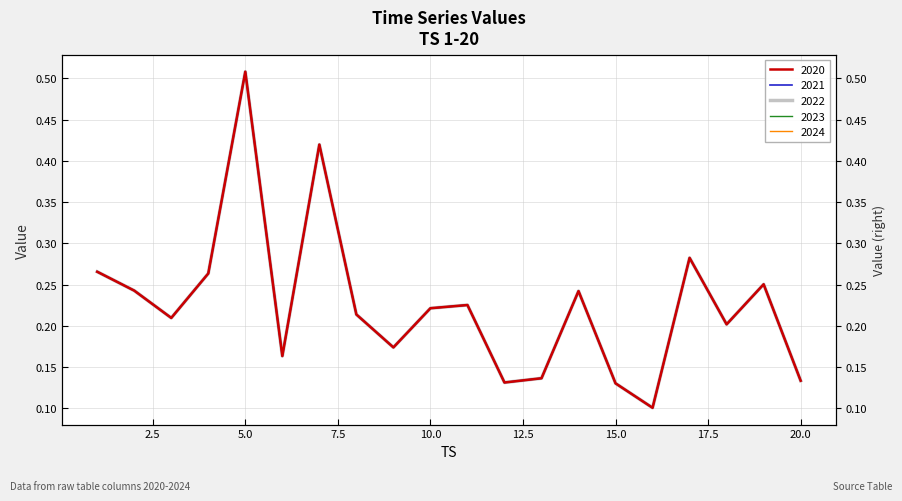

The 2024 series shows 0.1 at 6. True or false?

False